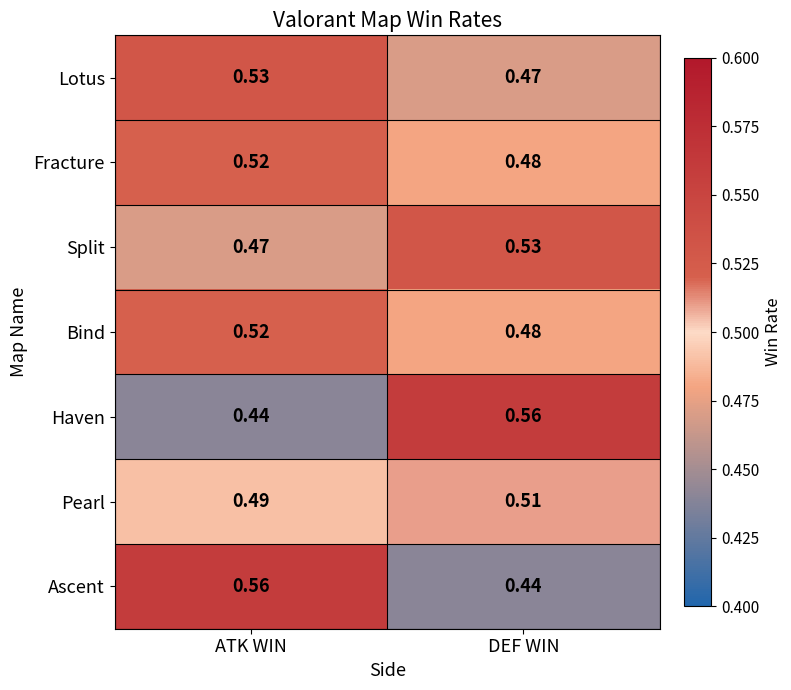

At which category is the sum across all series the highest?

ATK WIN